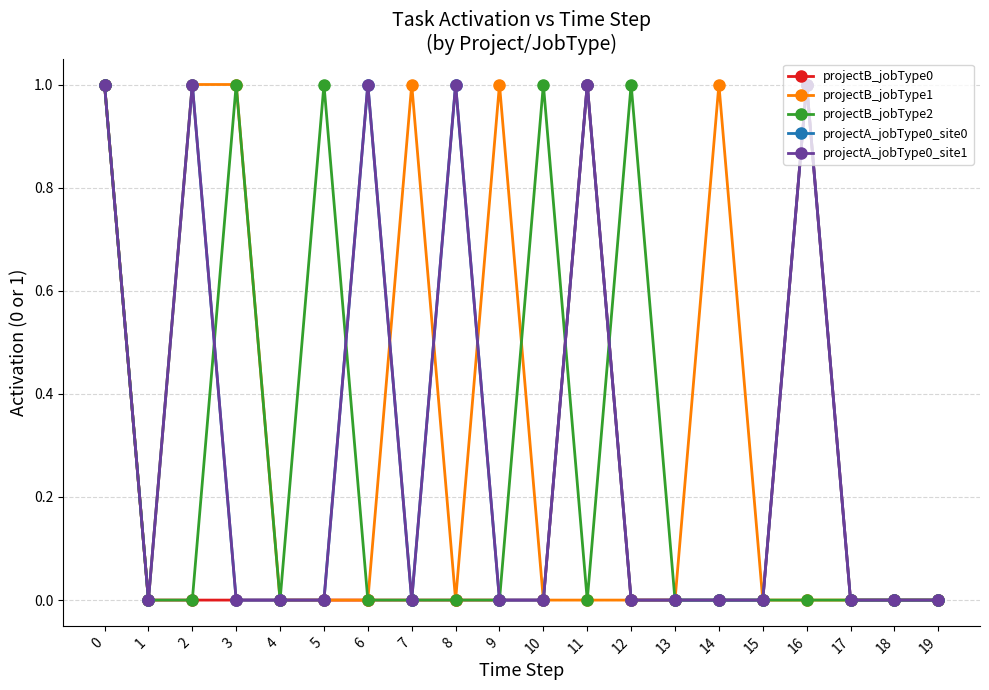

The projectA_jobType0_site0 series shows 0 at 7. True or false?

True